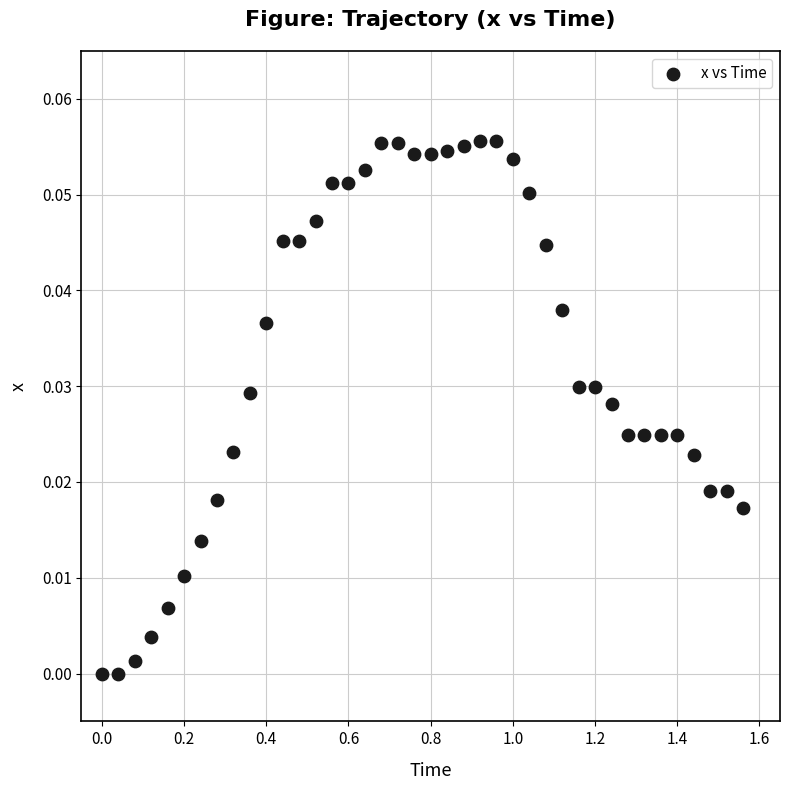

What is the range of X values (max minus min)?

1.6